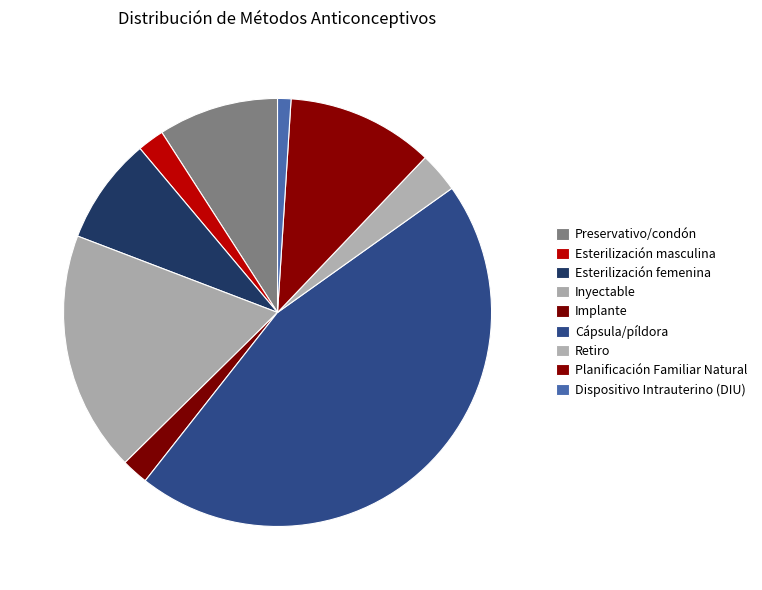

Rank the categories by value from highest to lowest.

Cápsula/píldora, Inyectable, Planificación Familiar Natural, Preservativo/condón, Esterilización femenina, Retiro, Esterilización masculina, Implante, Dispositivo Intrauterino (DIU)